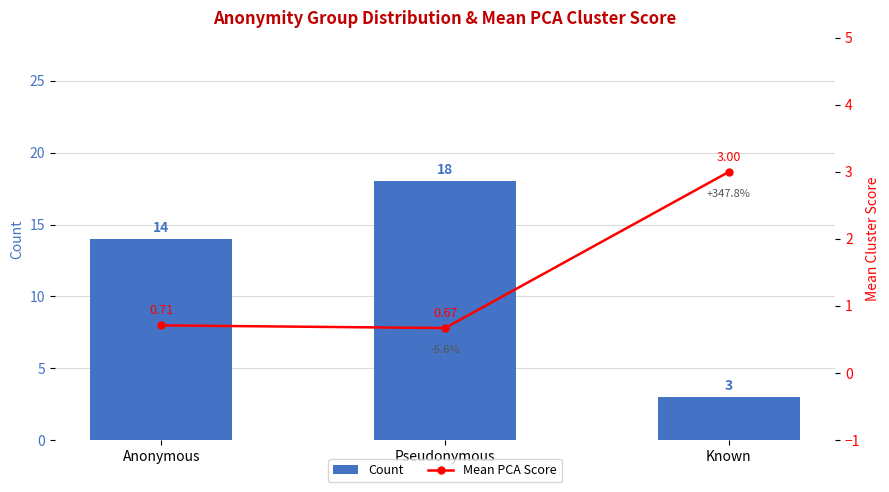

What is the label of the 3rd bar from the left?

Known